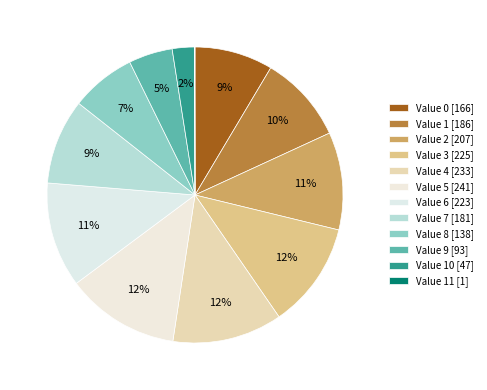

Is there any slice that represents more than half of the pie?

No